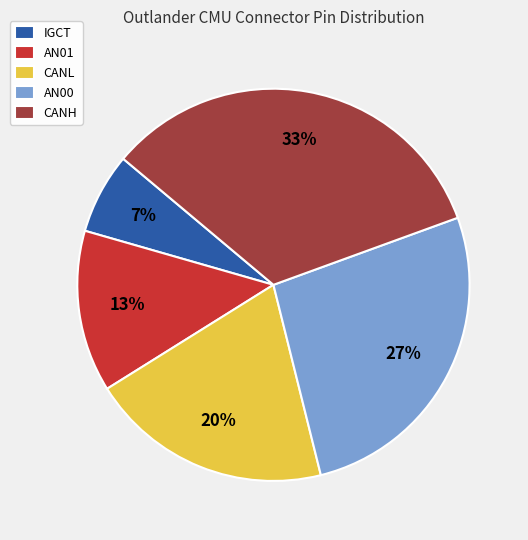

Which category has the biggest portion of the pie?

CANH